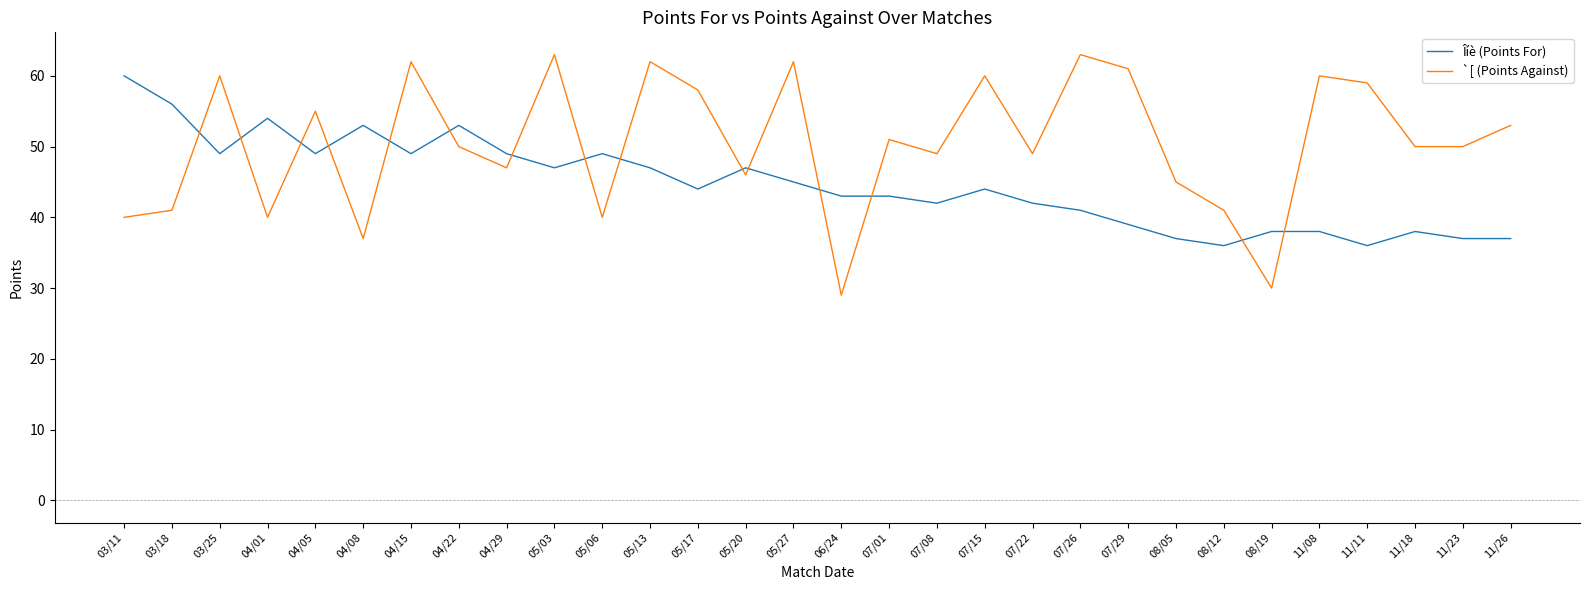

Which series ends up on top after the final intersection of `[ (Points Against) and Îíè (Points For)?

`[ (Points Against)